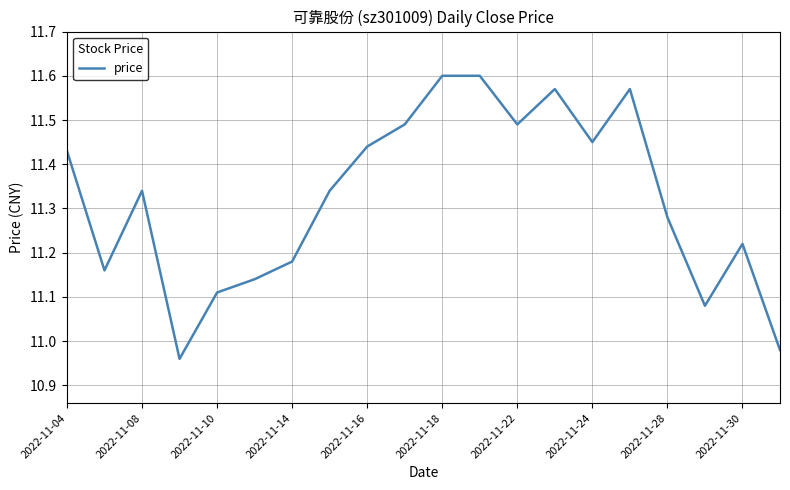

How many interior local valleys (lower than both neighbors) does the data have?

5